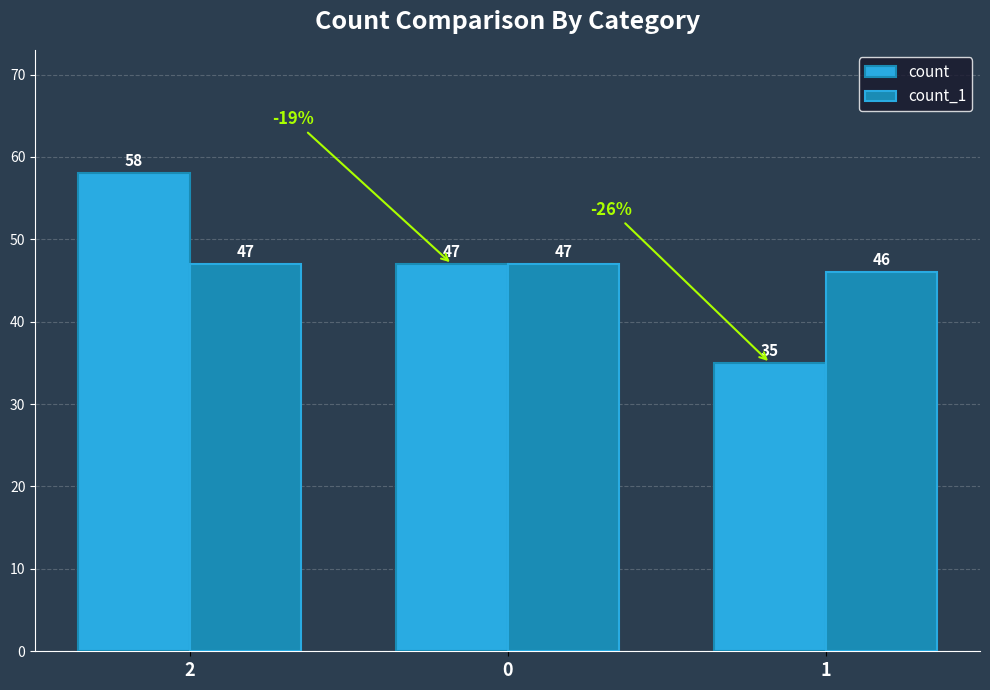

How many count values are between 35 and 58?

3